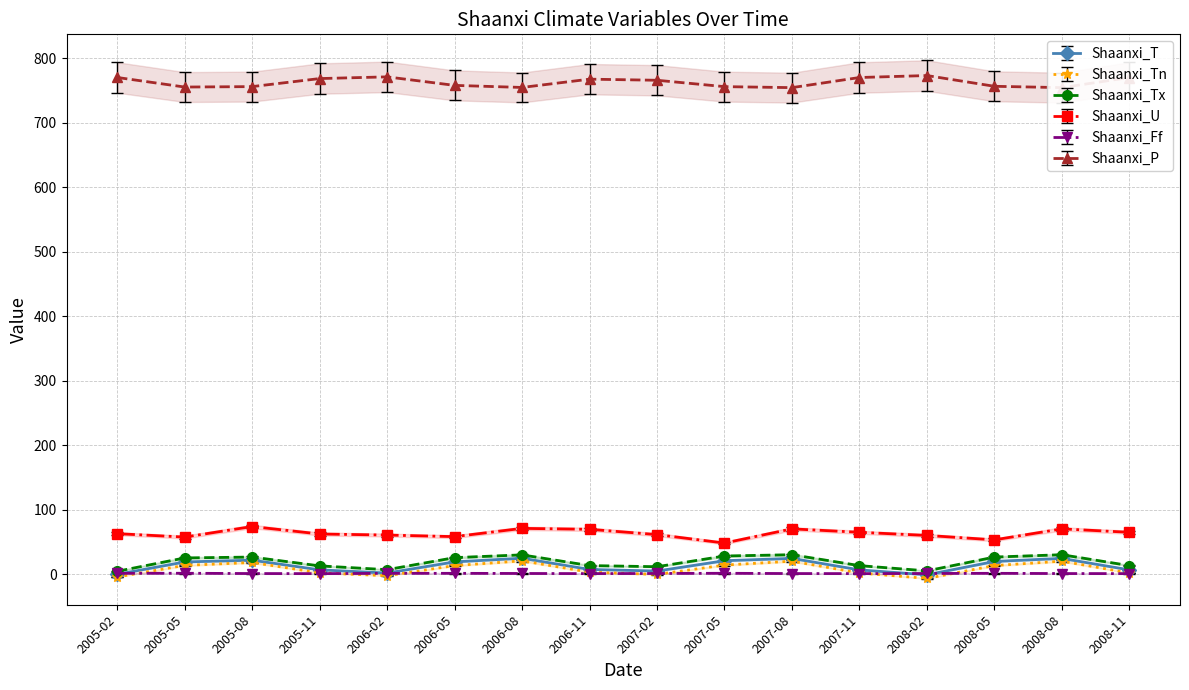

How many series are shown in this chart?

6